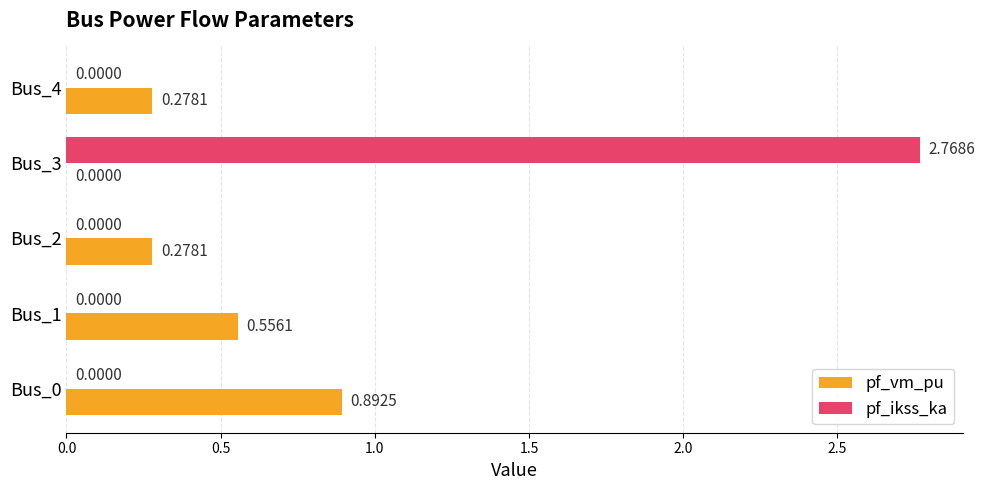

At which category is the sum across all series the highest?

Bus_3